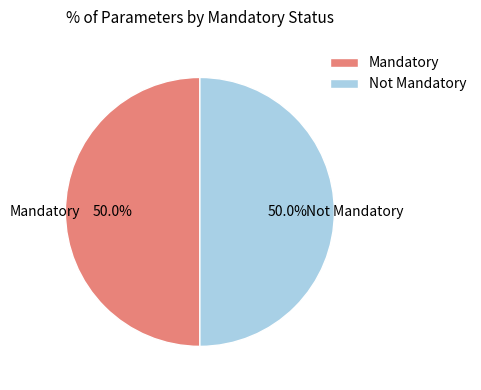

What is the ratio of the value at Mandatory to the value at Not Mandatory?

1.0